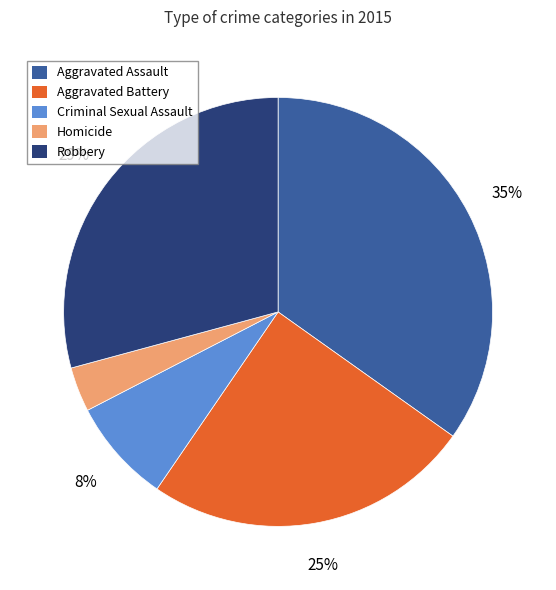

What percentage is the Criminal Sexual Assault slice, to the nearest percent?

8%